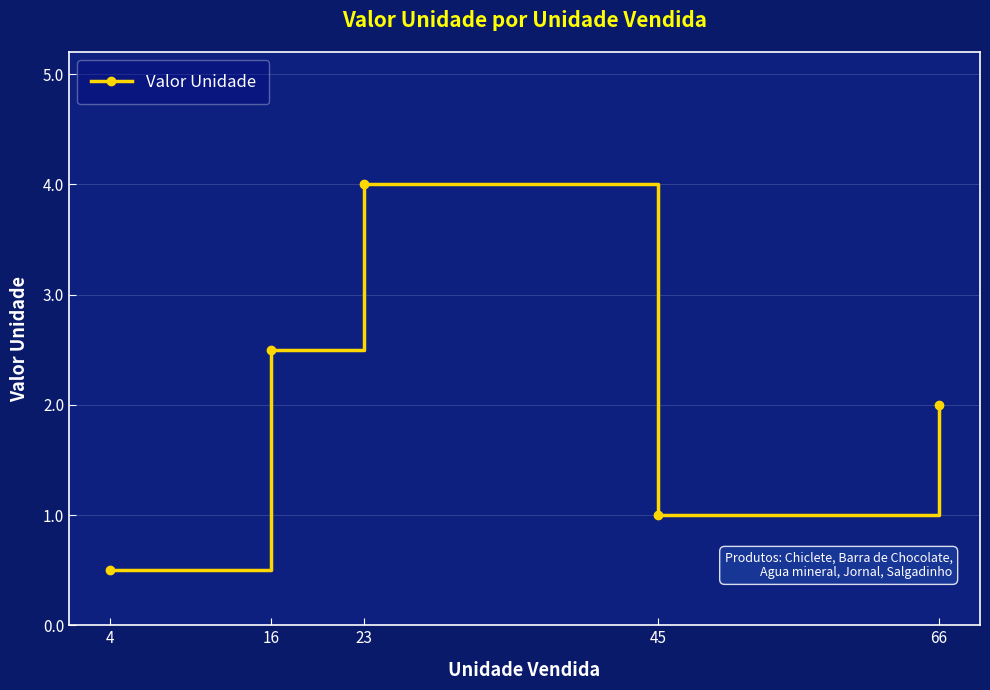

Reading left to right, extract all data points from this chart.

0.5	2.5	4.0	1.0	2.0